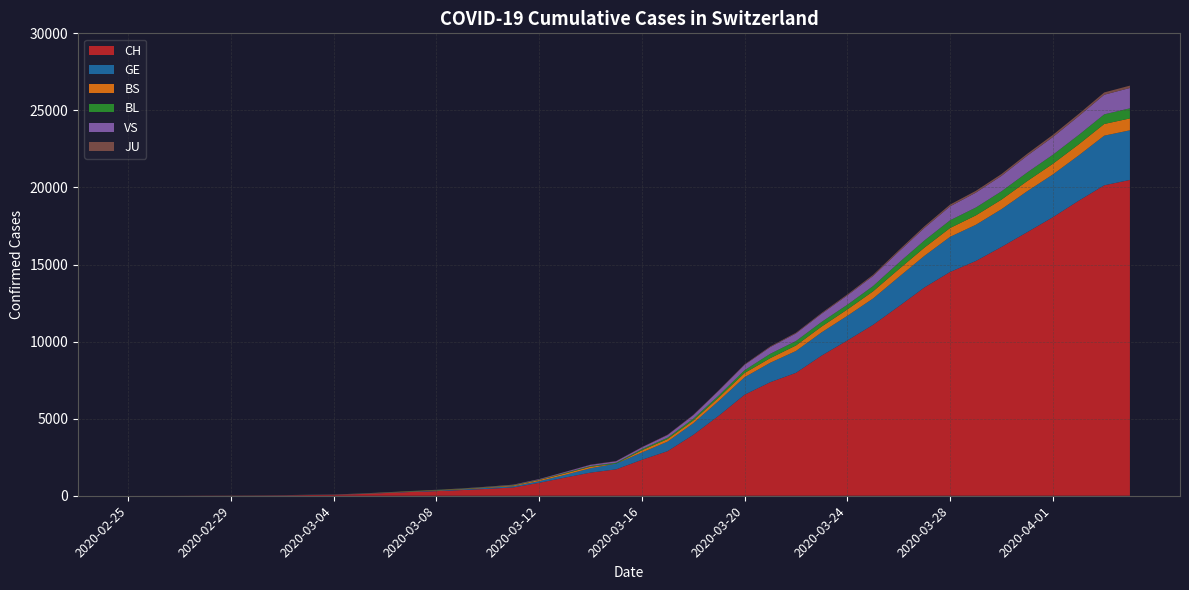

What is the maximum value for CH?

20489